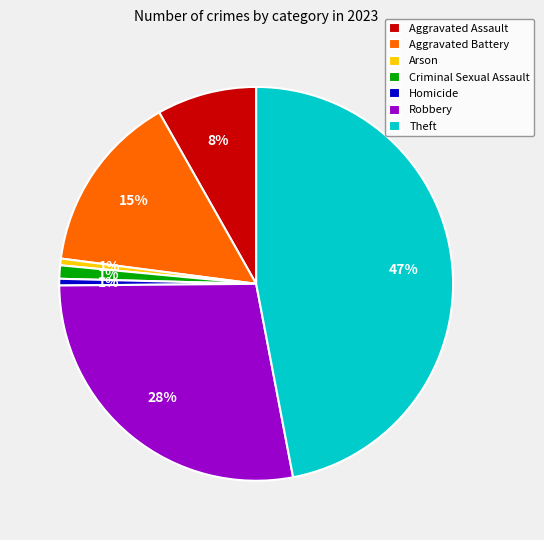

Is Theft the majority of the pie?

No